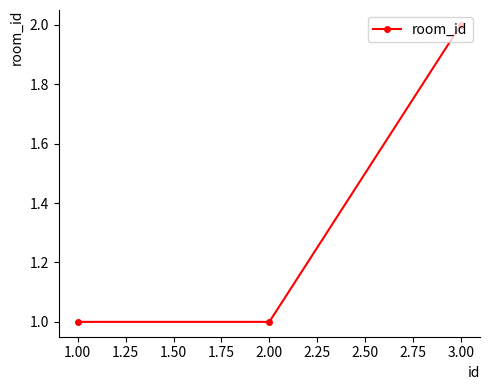

What is the label of the 1st point from the left?

1.00